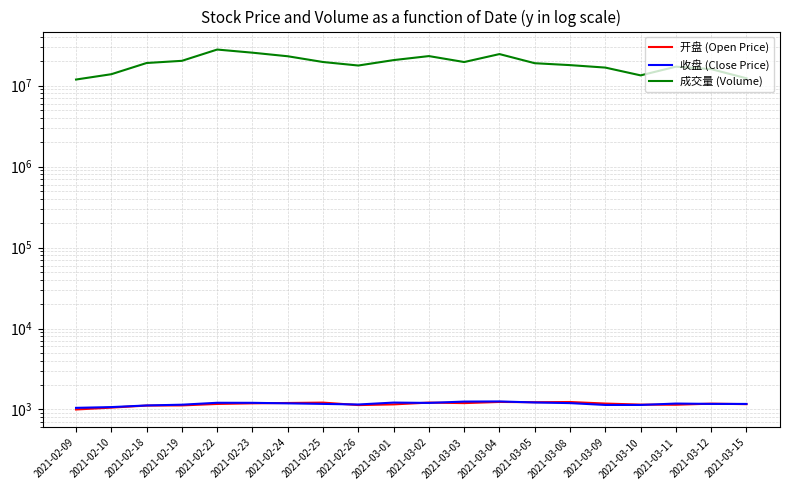

Reading left to right, extract all data points from this chart.

开盘 (Open Price): 2021-02-09=998.9	2021-02-10=1053.5	2021-02-18=1117.0	2021-02-19=1122.1	2021-02-22=1169.2	2021-02-23=1190.4	2021-02-24=1202.4	2021-02-25=1215.4	2021-02-26=1132.5	2021-03-01=1155.0	2021-03-02=1215.6	2021-03-03=1197.8	2021-03-04=1237.8	2021-03-05=1228.6	2021-03-08=1236.1	2021-03-09=1183.0	2021-03-10=1148.1	2021-03-11=1143.2	2021-03-12=1179.5	2021-03-15=1162.6
收盘 (Close Price): 2021-02-09=1046.7	2021-02-10=1069.8	2021-02-18=1120.5	2021-02-19=1145.0	2021-02-22=1209.5	2021-02-23=1208.1	2021-02-24=1189.7	2021-02-25=1171.2	2021-02-26=1151.7	2021-03-01=1216.1	2021-03-02=1205.1	2021-03-03=1251.2	2021-03-04=1256.4	2021-03-05=1220.3	2021-03-08=1197.9	2021-03-09=1136.9	2021-03-10=1136.6	2021-03-11=1183.0	2021-03-12=1171.5	2021-03-15=1170.3
成交量 (Volume): 2021-02-09=11892851.0	2021-02-10=13835506.0	2021-02-18=19028906.0	2021-02-19=20246518.0	2021-02-22=27900511.0	2021-02-23=25520804.0	2021-02-24=23052435.0	2021-02-25=19570477.0	2021-02-26=17713624.0	2021-03-01=20670267.0	2021-03-02=23165693.0	2021-03-03=19560047.0	2021-03-04=24526207.0	2021-03-05=18915522.0	2021-03-08=17915546.0	2021-03-09=16704358.0	2021-03-10=13383243.0	2021-03-11=17141738.0	2021-03-12=15979973.0	2021-03-15=12322313.0